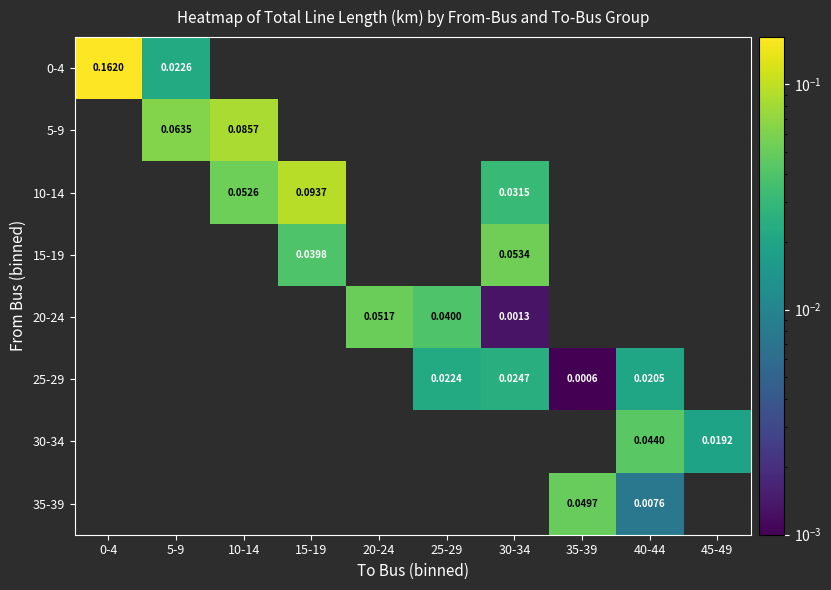

Is the value of 35-39 at 35-39 greater than the value of 0-4 at 5-9?

Yes